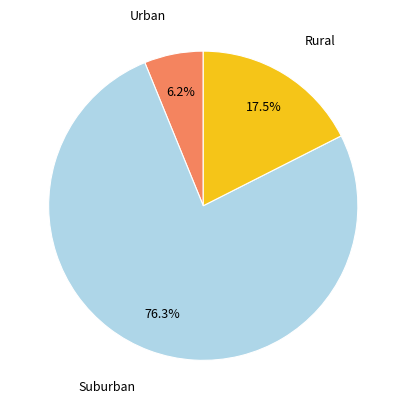

Does any single category account for the majority?

Yes